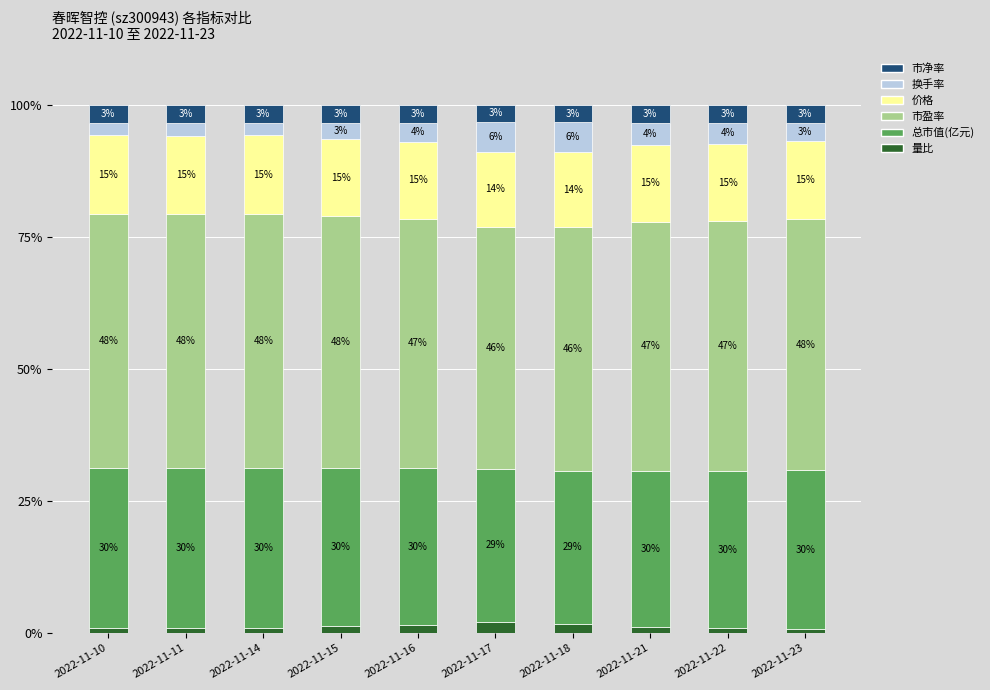

What is the average value of the 量比 series?

1.2